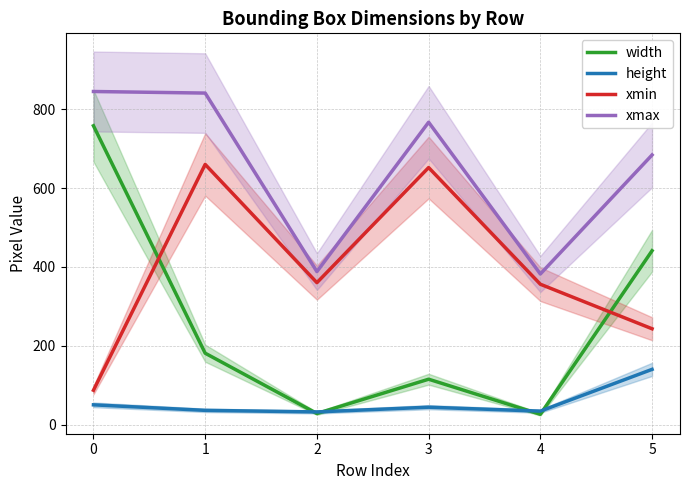

Where is the first local minimum for xmax?

2